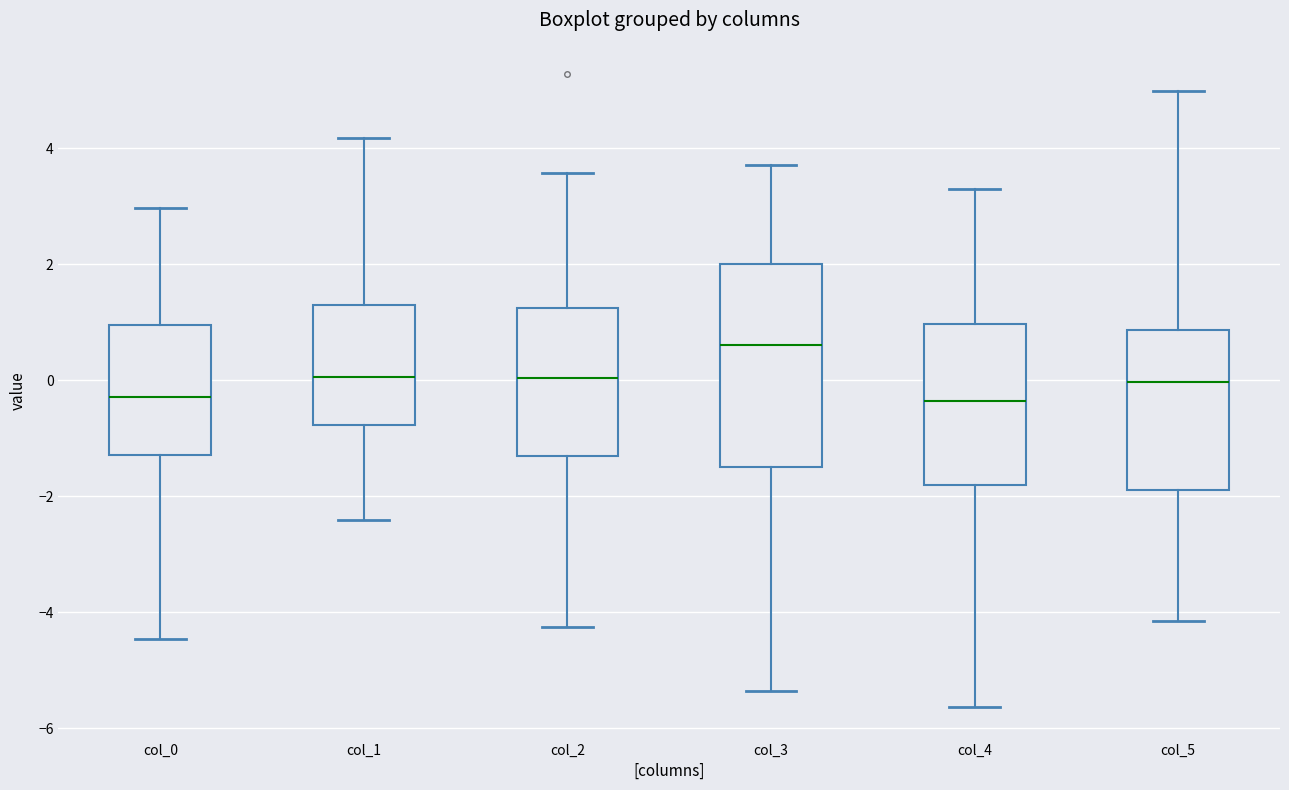

Which box's median line is the highest?

col_3